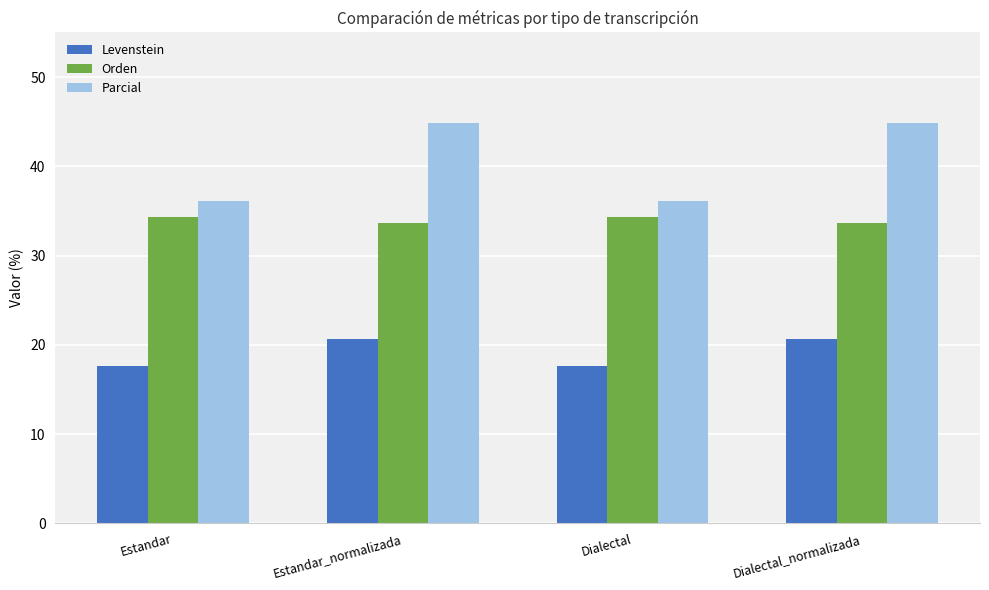

True or false: Orden has a value of 33.7 at Dialectal_normalizada.

True